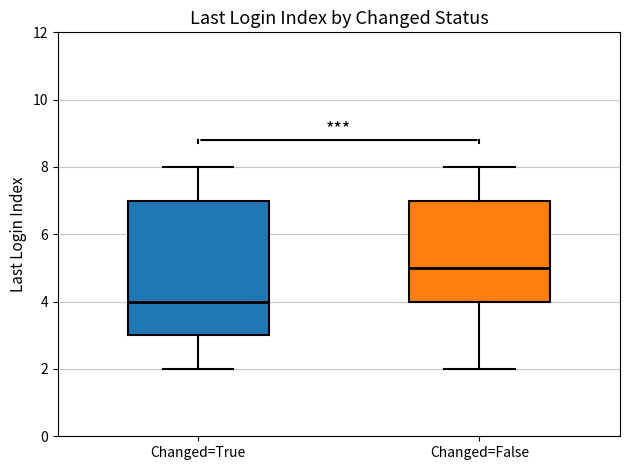

Reading left to right, transcribe this box plot: for each box, give where its median line is, the range the box spans, and where its two whiskers end, as read against the y-axis. The values are not printed on the chart, so give them approximately, as read against the axis.

Changed=True: median 4, box 3 to 7, whiskers 2 to 8
Changed=False: median 5, box 4 to 7, whiskers 2 to 8